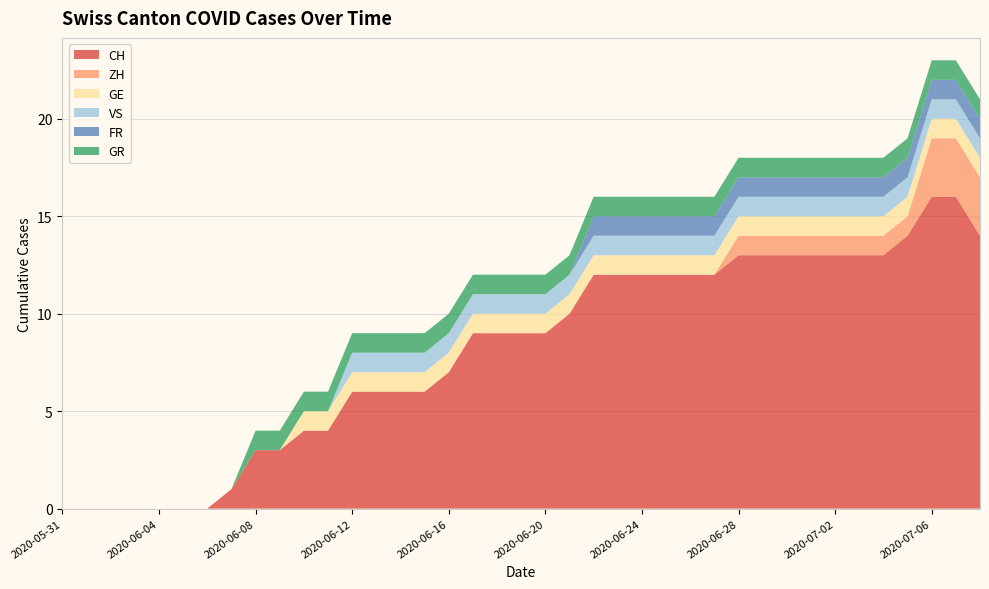

Reading right to left, what are all the values shown in this chart?

CH: 2020-07-08=14	2020-07-07=16	2020-07-06=16	2020-07-05=14	2020-07-04=13	2020-07-03=13	2020-07-02=13	2020-07-01=13	2020-06-30=13	2020-06-29=13	2020-06-28=13	2020-06-27=12	2020-06-26=12	2020-06-25=12	2020-06-24=12	2020-06-23=12	2020-06-22=12	2020-06-21=10	2020-06-20=9	2020-06-19=9	2020-06-18=9	2020-06-17=9	2020-06-16=7	2020-06-15=6	2020-06-14=6	2020-06-13=6	2020-06-12=6	2020-06-11=4	2020-06-10=4	2020-06-09=3	2020-06-08=3	2020-06-07=1	2020-06-06=0	2020-06-05=0	2020-06-04=0	2020-06-03=0	2020-06-02=0	2020-06-01=0	2020-05-31=0
ZH: 2020-07-08=3	2020-07-07=3	2020-07-06=3	2020-07-05=1	2020-07-04=1	2020-07-03=1	2020-07-02=1	2020-07-01=1	2020-06-30=1	2020-06-29=1	2020-06-28=1	2020-06-27=0	2020-06-26=0	2020-06-25=0	2020-06-24=0	2020-06-23=0	2020-06-22=0	2020-06-21=0	2020-06-20=0	2020-06-19=0	2020-06-18=0	2020-06-17=0	2020-06-16=0	2020-06-15=0	2020-06-14=0	2020-06-13=0	2020-06-12=0	2020-06-11=0	2020-06-10=0	2020-06-09=0	2020-06-08=0	2020-06-07=0	2020-06-06=0	2020-06-05=0	2020-06-04=0	2020-06-03=0	2020-06-02=0	2020-06-01=0	2020-05-31=0
GE: 2020-07-08=1	2020-07-07=1	2020-07-06=1	2020-07-05=1	2020-07-04=1	2020-07-03=1	2020-07-02=1	2020-07-01=1	2020-06-30=1	2020-06-29=1	2020-06-28=1	2020-06-27=1	2020-06-26=1	2020-06-25=1	2020-06-24=1	2020-06-23=1	2020-06-22=1	2020-06-21=1	2020-06-20=1	2020-06-19=1	2020-06-18=1	2020-06-17=1	2020-06-16=1	2020-06-15=1	2020-06-14=1	2020-06-13=1	2020-06-12=1	2020-06-11=1	2020-06-10=1	2020-06-09=0	2020-06-08=0	2020-06-07=0	2020-06-06=0	2020-06-05=0	2020-06-04=0	2020-06-03=0	2020-06-02=0	2020-06-01=0	2020-05-31=0
VS: 2020-07-08=1	2020-07-07=1	2020-07-06=1	2020-07-05=1	2020-07-04=1	2020-07-03=1	2020-07-02=1	2020-07-01=1	2020-06-30=1	2020-06-29=1	2020-06-28=1	2020-06-27=1	2020-06-26=1	2020-06-25=1	2020-06-24=1	2020-06-23=1	2020-06-22=1	2020-06-21=1	2020-06-20=1	2020-06-19=1	2020-06-18=1	2020-06-17=1	2020-06-16=1	2020-06-15=1	2020-06-14=1	2020-06-13=1	2020-06-12=1	2020-06-11=0	2020-06-10=0	2020-06-09=0	2020-06-08=0	2020-06-07=0	2020-06-06=0	2020-06-05=0	2020-06-04=0	2020-06-03=0	2020-06-02=0	2020-06-01=0	2020-05-31=0
FR: 2020-07-08=1	2020-07-07=1	2020-07-06=1	2020-07-05=1	2020-07-04=1	2020-07-03=1	2020-07-02=1	2020-07-01=1	2020-06-30=1	2020-06-29=1	2020-06-28=1	2020-06-27=1	2020-06-26=1	2020-06-25=1	2020-06-24=1	2020-06-23=1	2020-06-22=1	2020-06-21=0	2020-06-20=0	2020-06-19=0	2020-06-18=0	2020-06-17=0	2020-06-16=0	2020-06-15=0	2020-06-14=0	2020-06-13=0	2020-06-12=0	2020-06-11=0	2020-06-10=0	2020-06-09=0	2020-06-08=0	2020-06-07=0	2020-06-06=0	2020-06-05=0	2020-06-04=0	2020-06-03=0	2020-06-02=0	2020-06-01=0	2020-05-31=0
GR: 2020-07-08=1	2020-07-07=1	2020-07-06=1	2020-07-05=1	2020-07-04=1	2020-07-03=1	2020-07-02=1	2020-07-01=1	2020-06-30=1	2020-06-29=1	2020-06-28=1	2020-06-27=1	2020-06-26=1	2020-06-25=1	2020-06-24=1	2020-06-23=1	2020-06-22=1	2020-06-21=1	2020-06-20=1	2020-06-19=1	2020-06-18=1	2020-06-17=1	2020-06-16=1	2020-06-15=1	2020-06-14=1	2020-06-13=1	2020-06-12=1	2020-06-11=1	2020-06-10=1	2020-06-09=1	2020-06-08=1	2020-06-07=0	2020-06-06=0	2020-06-05=0	2020-06-04=0	2020-06-03=0	2020-06-02=0	2020-06-01=0	2020-05-31=0